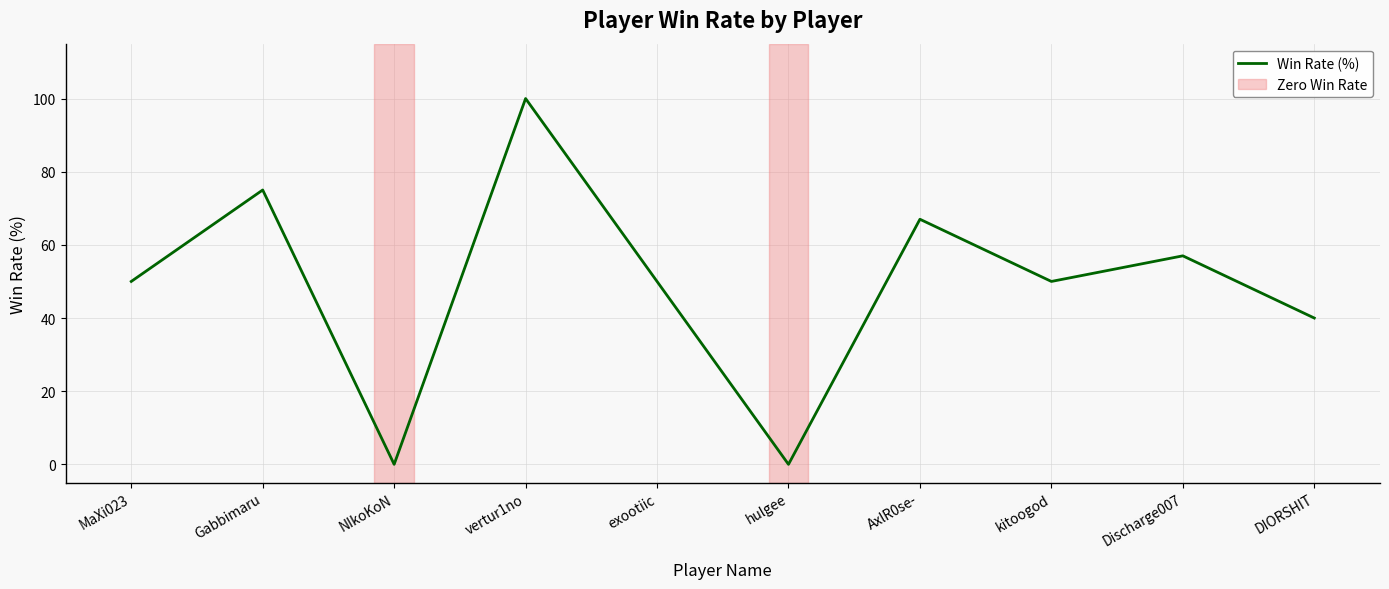

What value does the data have at DIORSHIT, to the nearest 50?

50